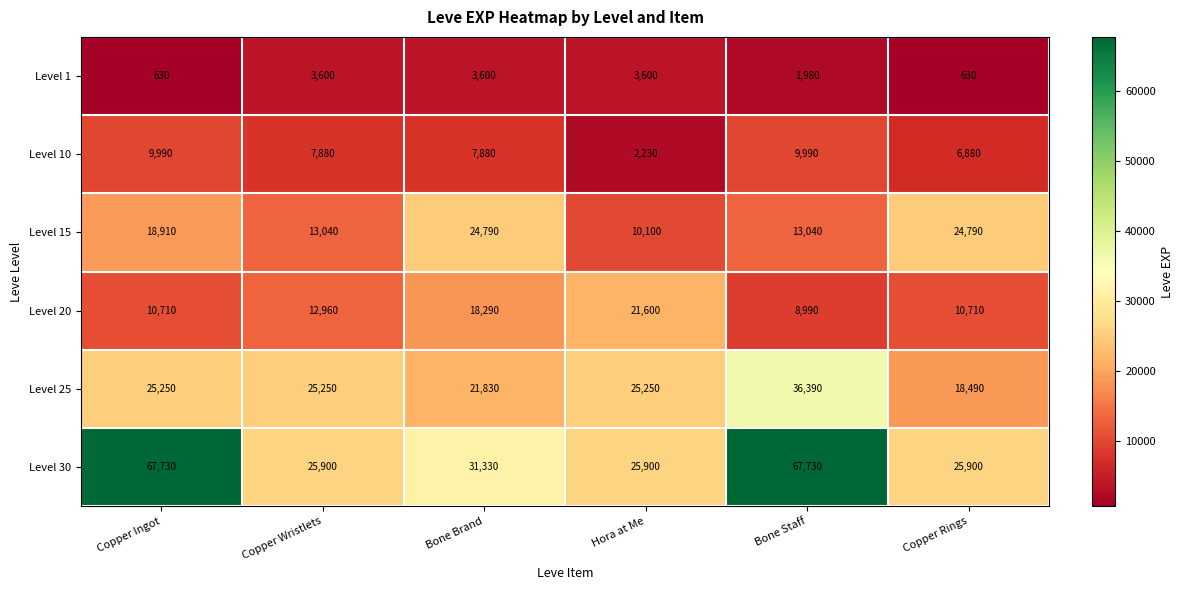

How many series are shown in this chart?

6